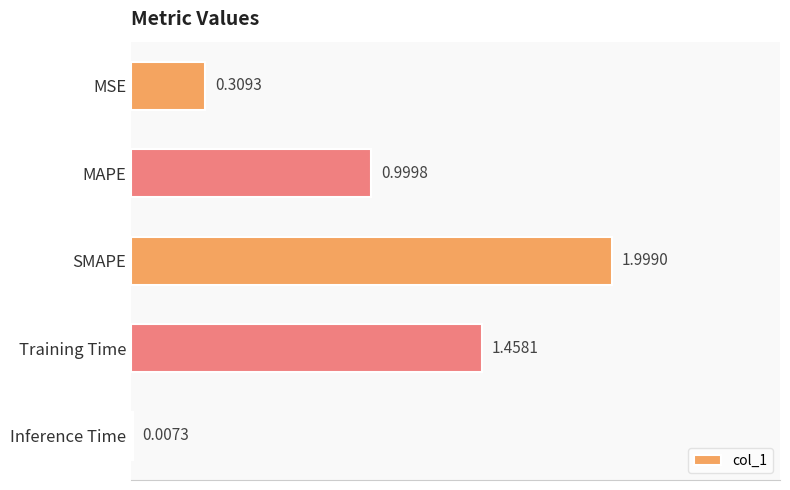

At which category does the chart reach its peak across all series?

SMAPE